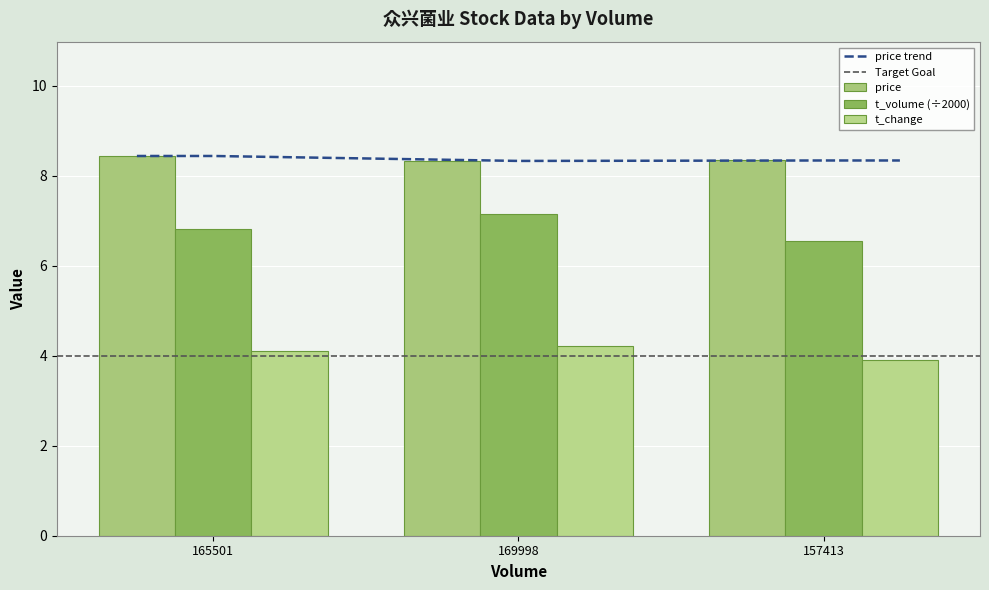

How many bars are there in each group?

3